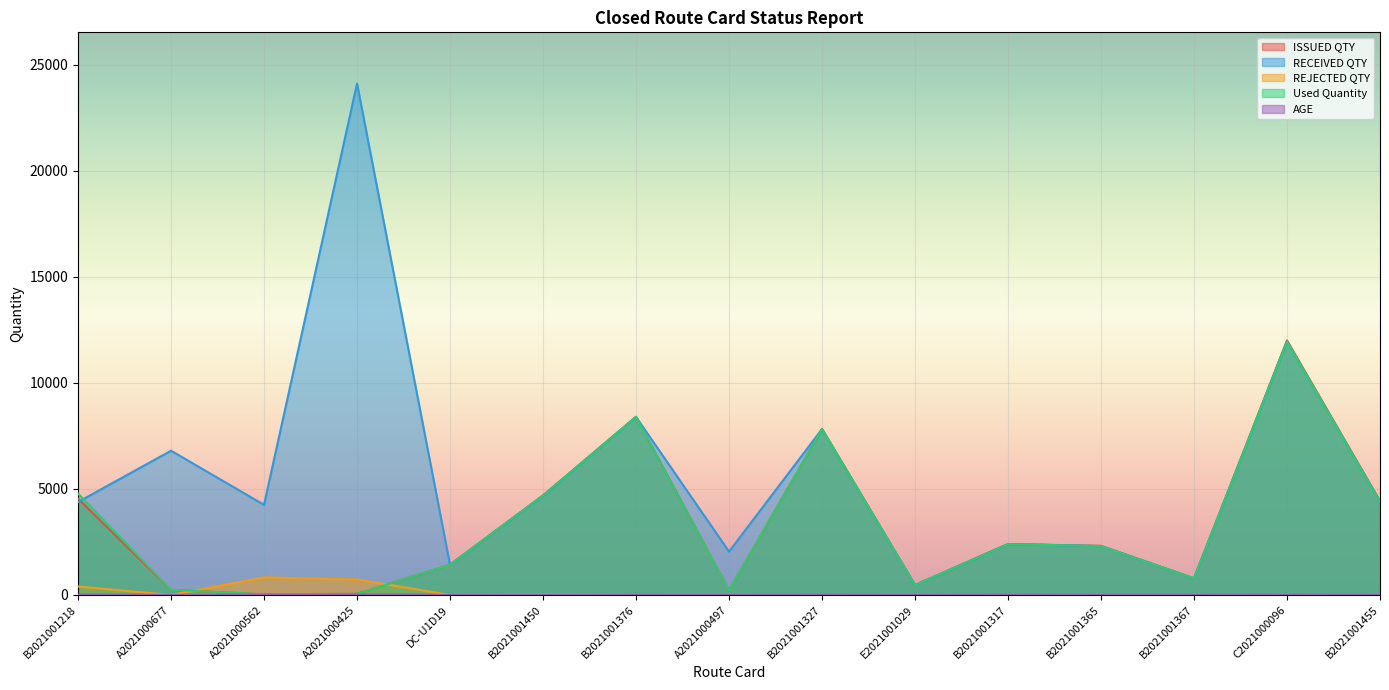

Count the number of data series in this chart.

5